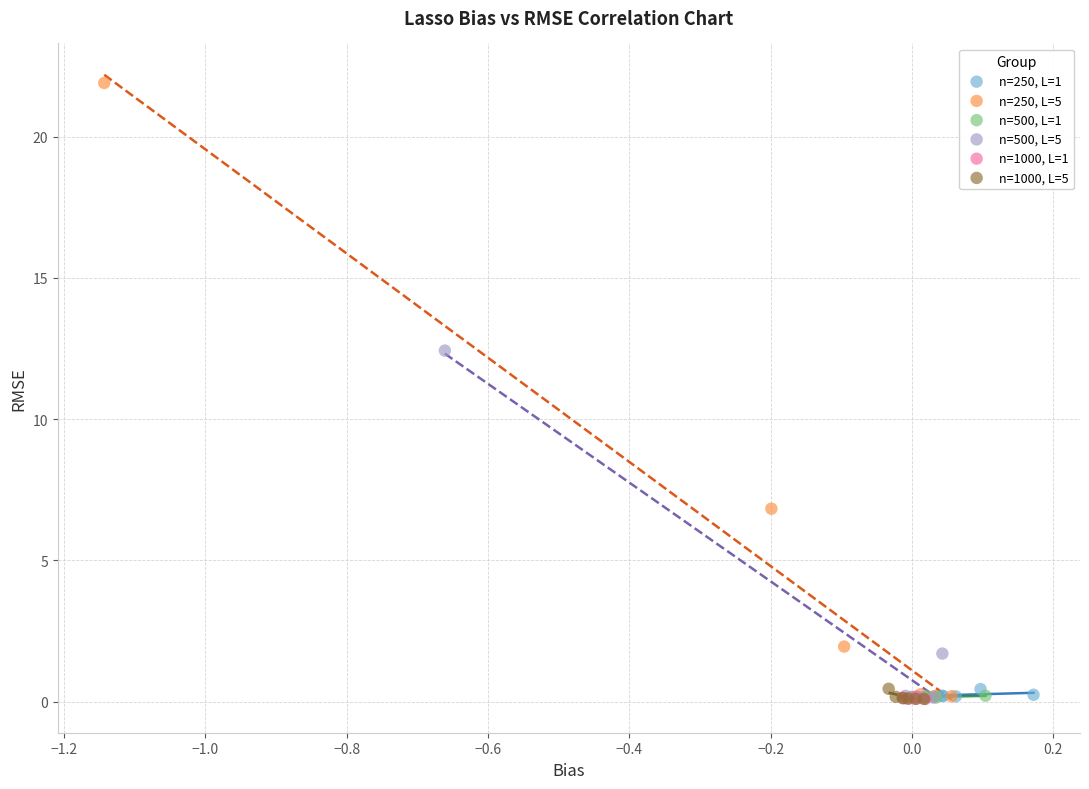

Which series has the largest Y range (max minus min)?

n=250, L=5